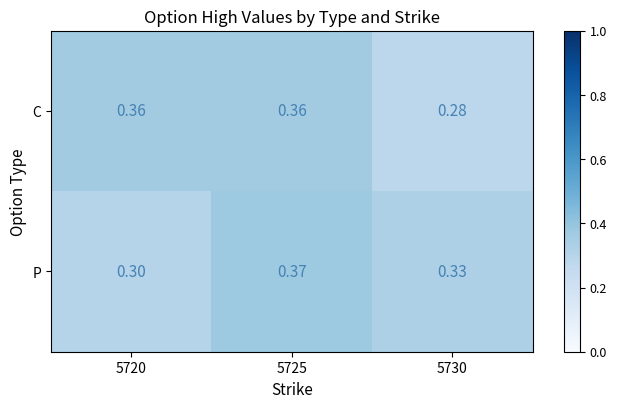

Which series has the widest spread of values?

C